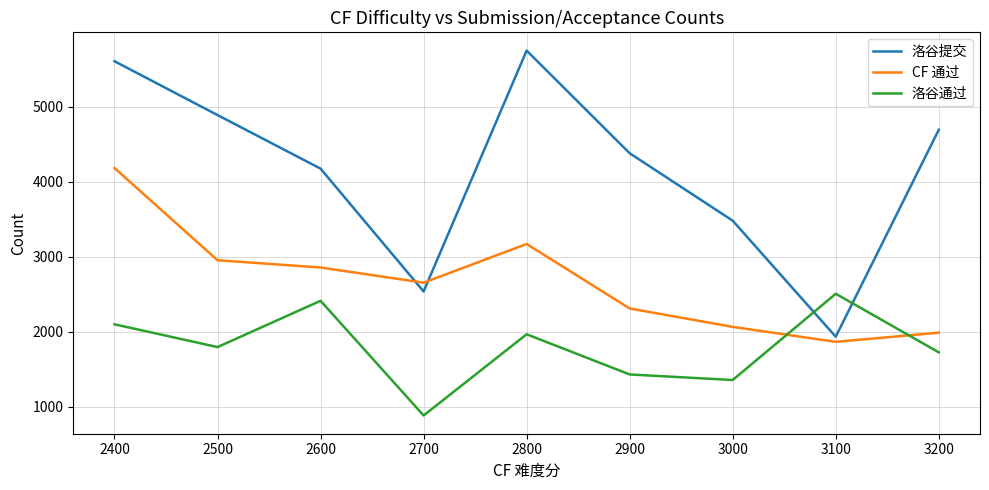

Rank the series at 2800 from highest to lowest value.

洛谷提交, CF 通过, 洛谷通过